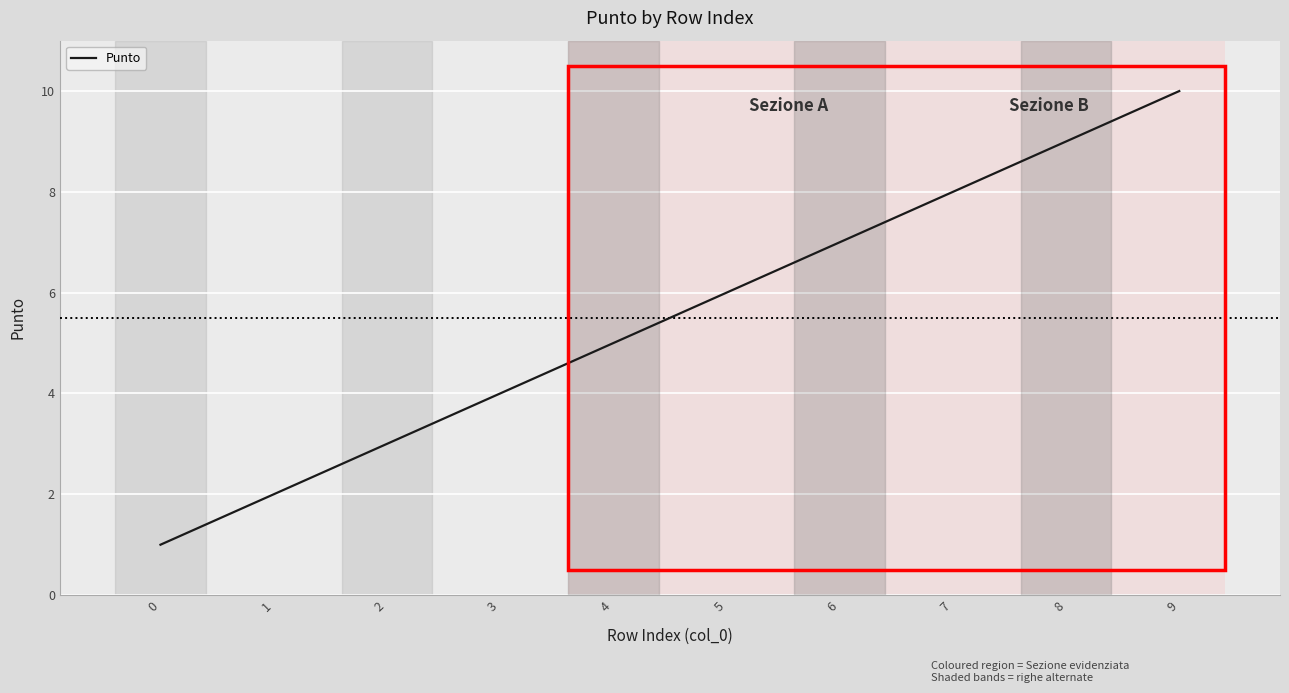

What is the ratio of the value at 7 to the value at 1?

4.0